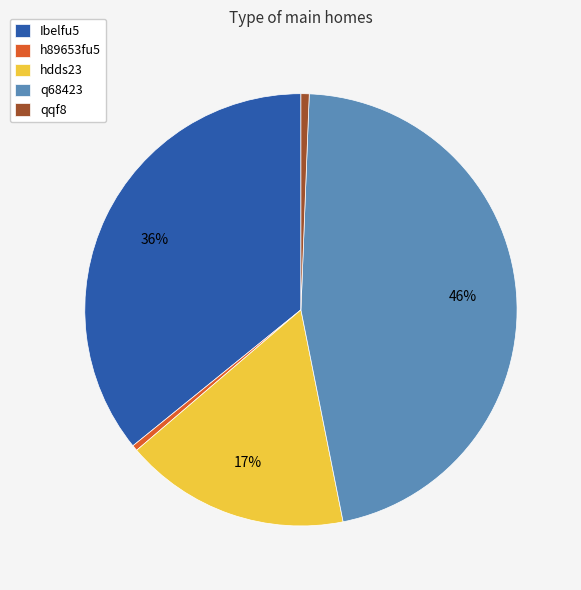

To the nearest percent, what is the difference between the largest and smallest slice percentages?

46%